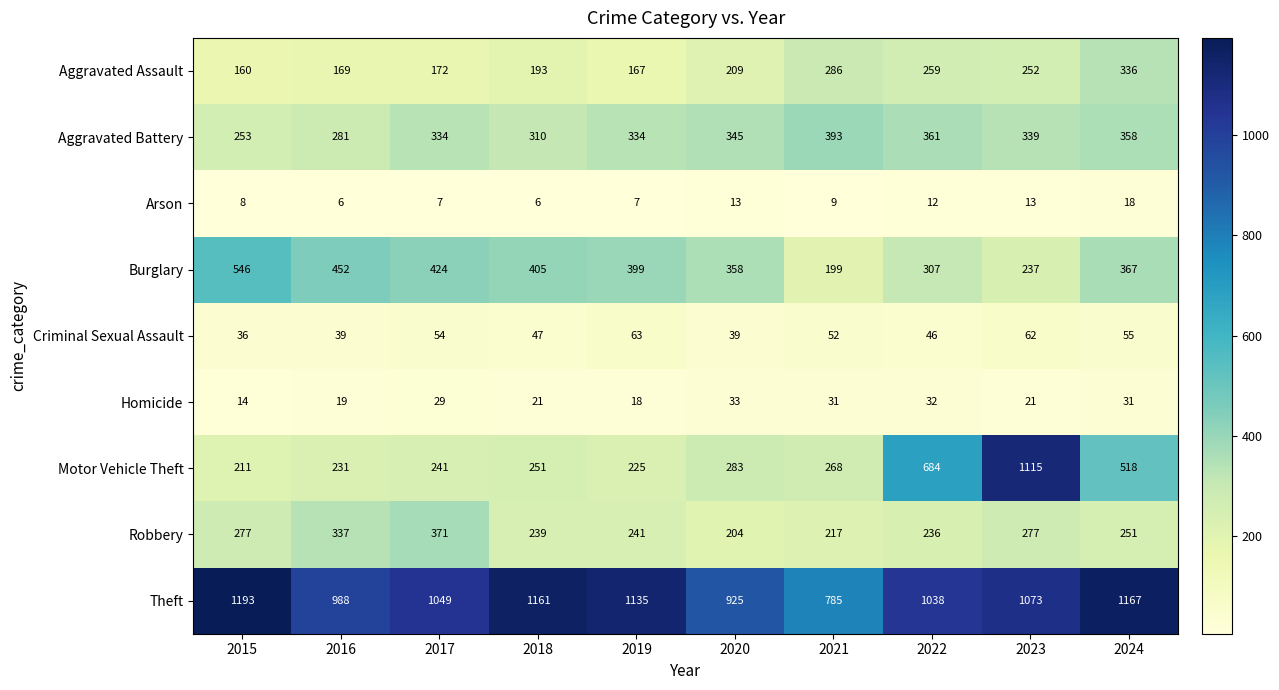

At how many categories does at least one series exceed 1123?

4